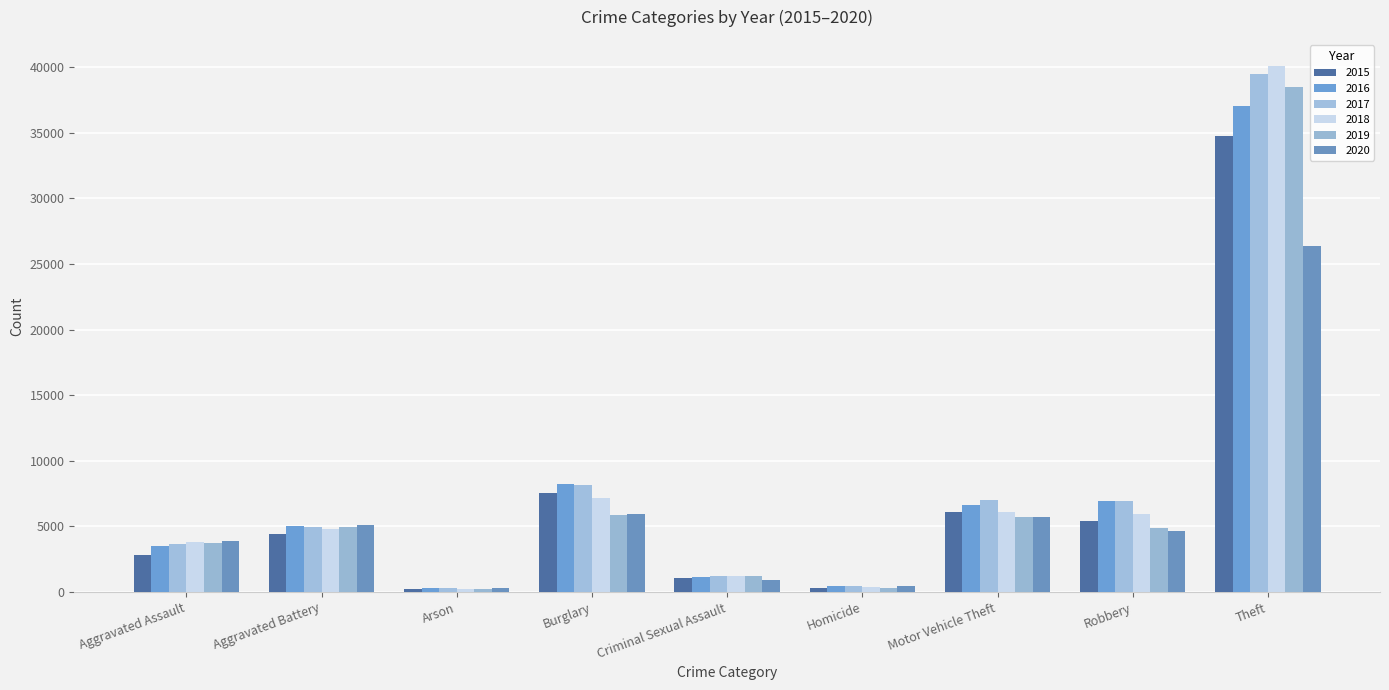

Are the bars grouped side by side (vs. stacked)?

Yes